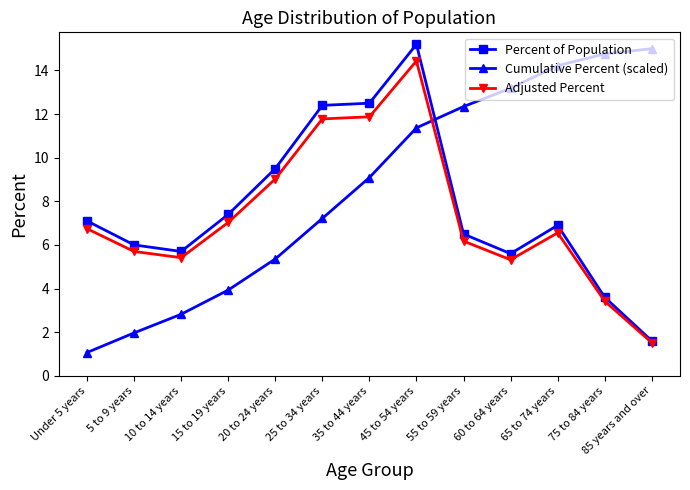

List the labels in order of Cumulative Percent (scaled) value, smallest first.

Under 5 years, 5 to 9 years, 10 to 14 years, 15 to 19 years, 20 to 24 years, 25 to 34 years, 35 to 44 years, 45 to 54 years, 55 to 59 years, 60 to 64 years, 65 to 74 years, 75 to 84 years, 85 years and over